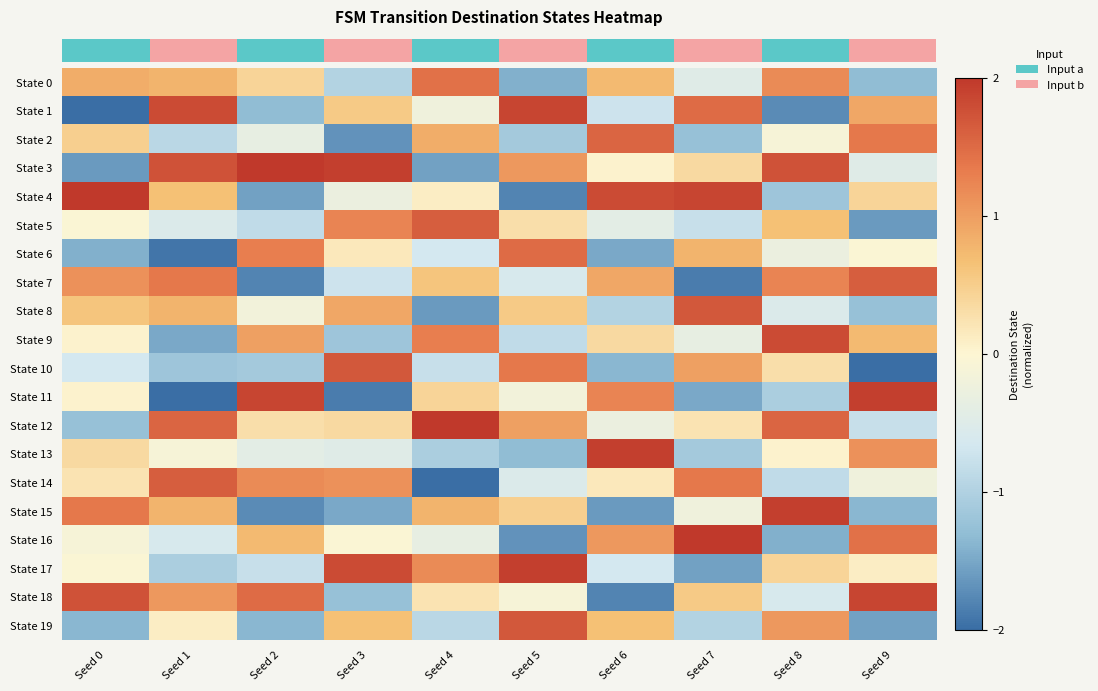

Which has a higher value, Seed 3 or Seed 6?

Seed 6